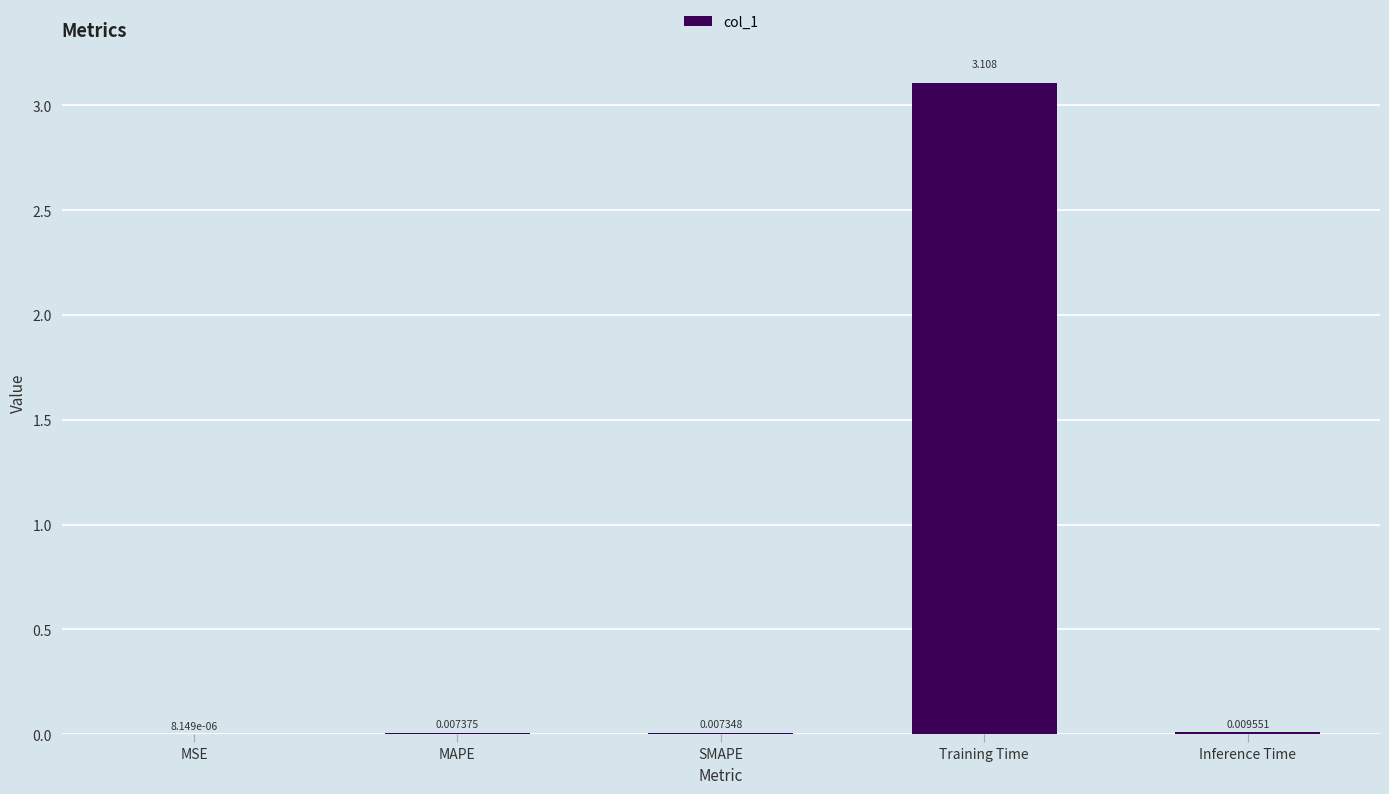

Which category has the highest value across all series?

Training Time